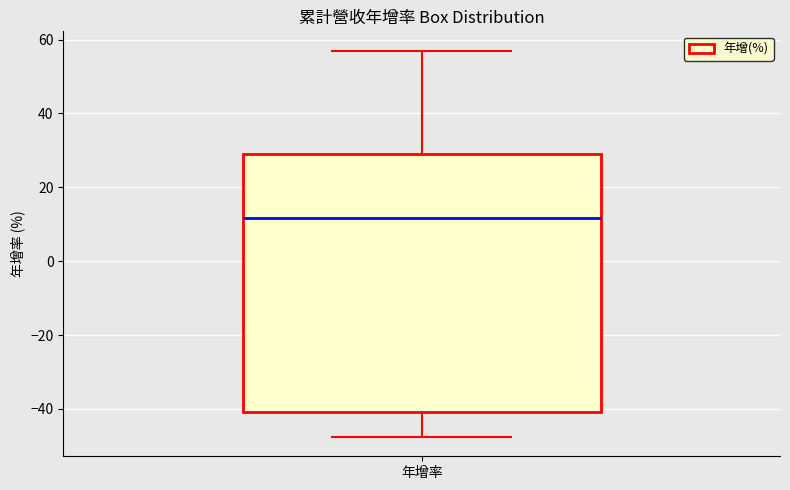

Where does the upper whisker of the box for 年增率 end on the y-axis? The values are not printed on the chart, so give them approximately, as read against the axis.

58